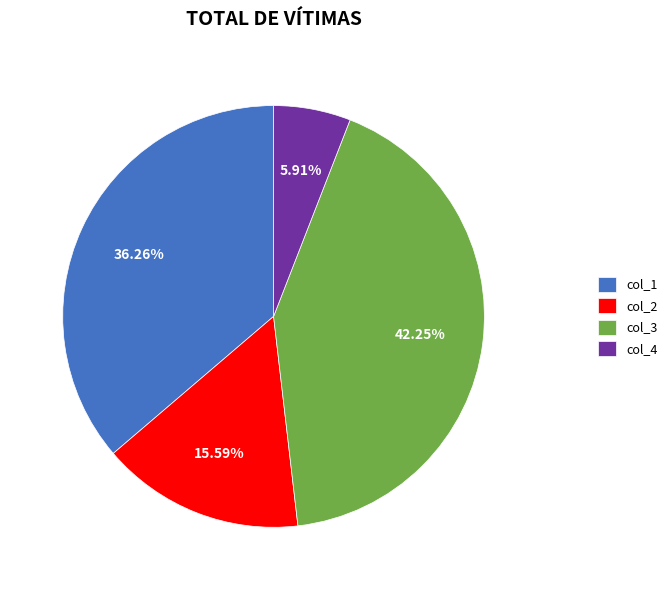

Does col_3 account for over 50% of the chart?

No